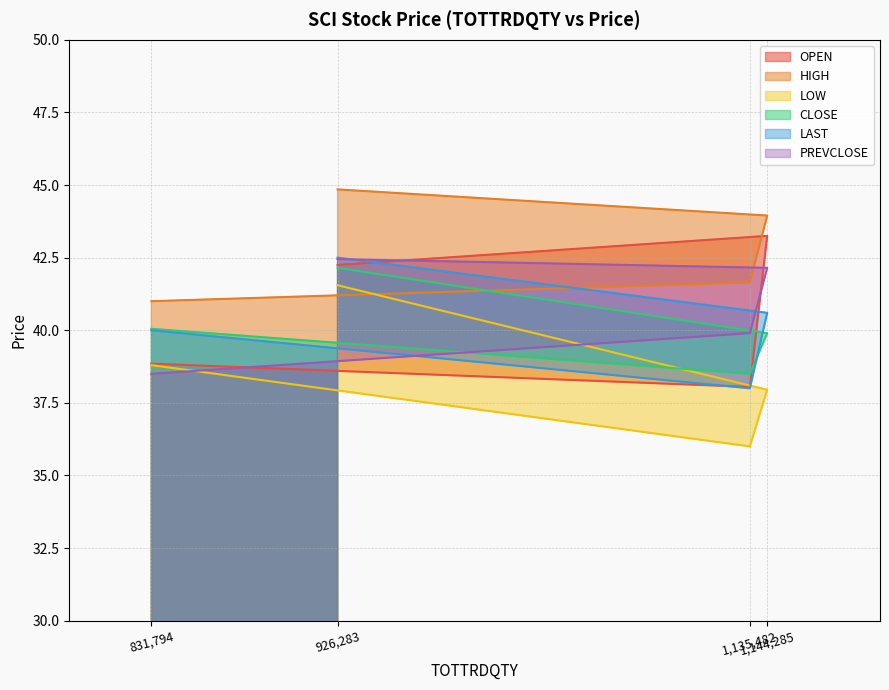

Where do PREVCLOSE and OPEN first cross each other?

831794 and 1135482